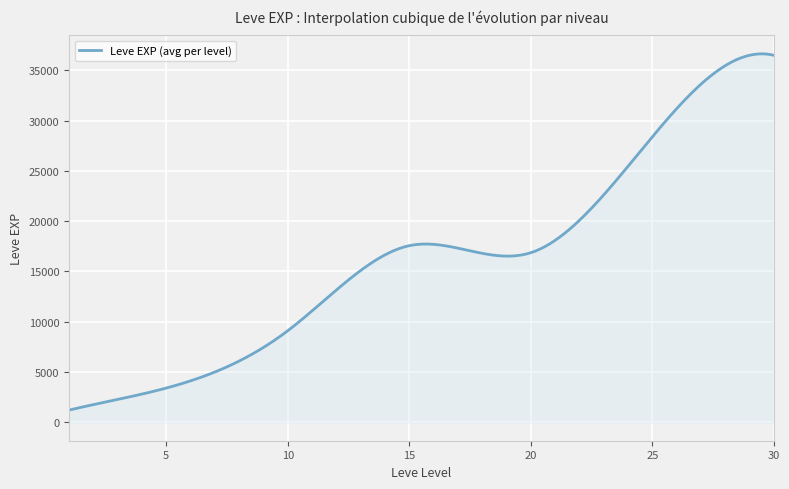

What is the maximum value shown in the chart?

36639.5